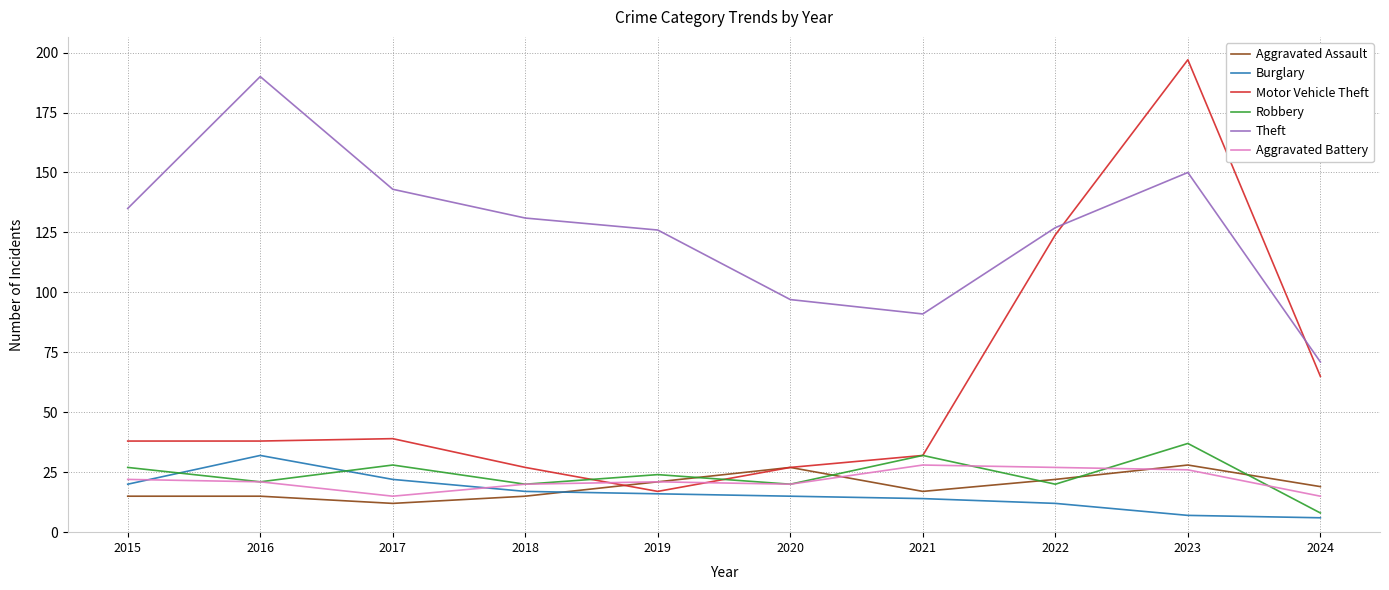

True or false: Robbery and Theft cross at least once.

False